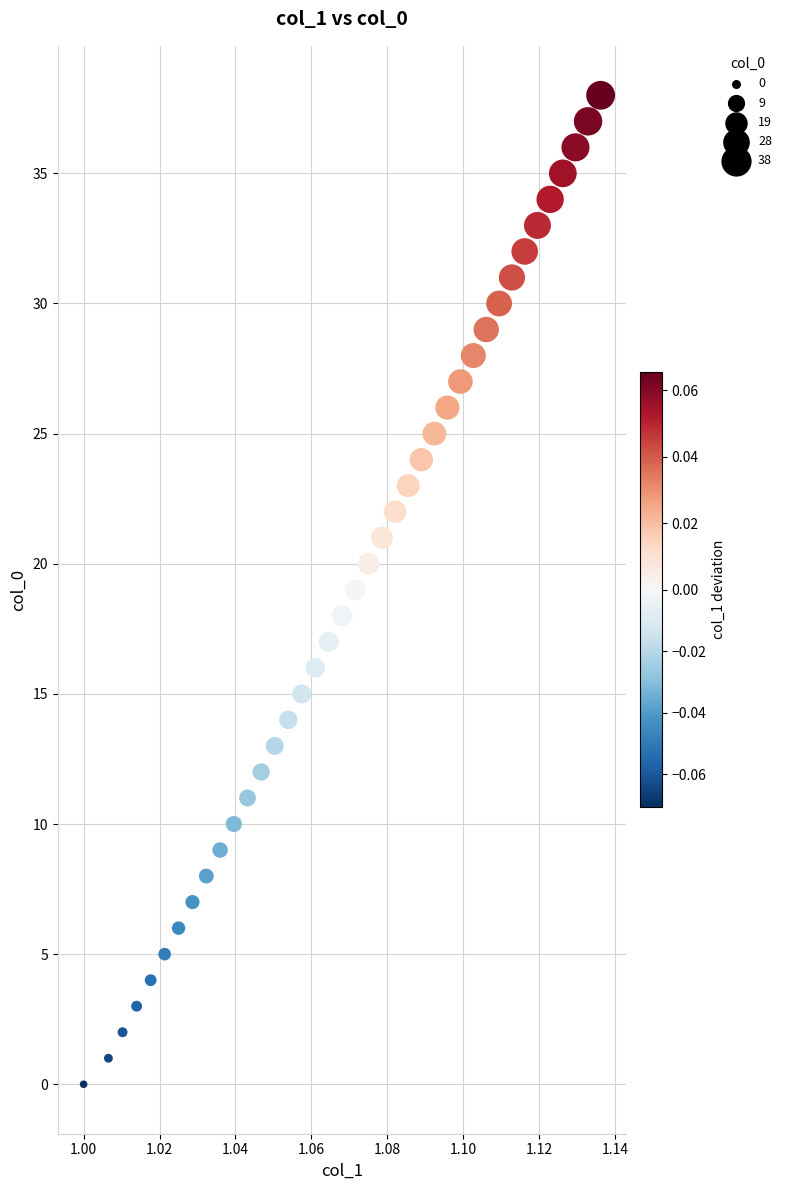

What is the range of Y values (max minus min)?

38